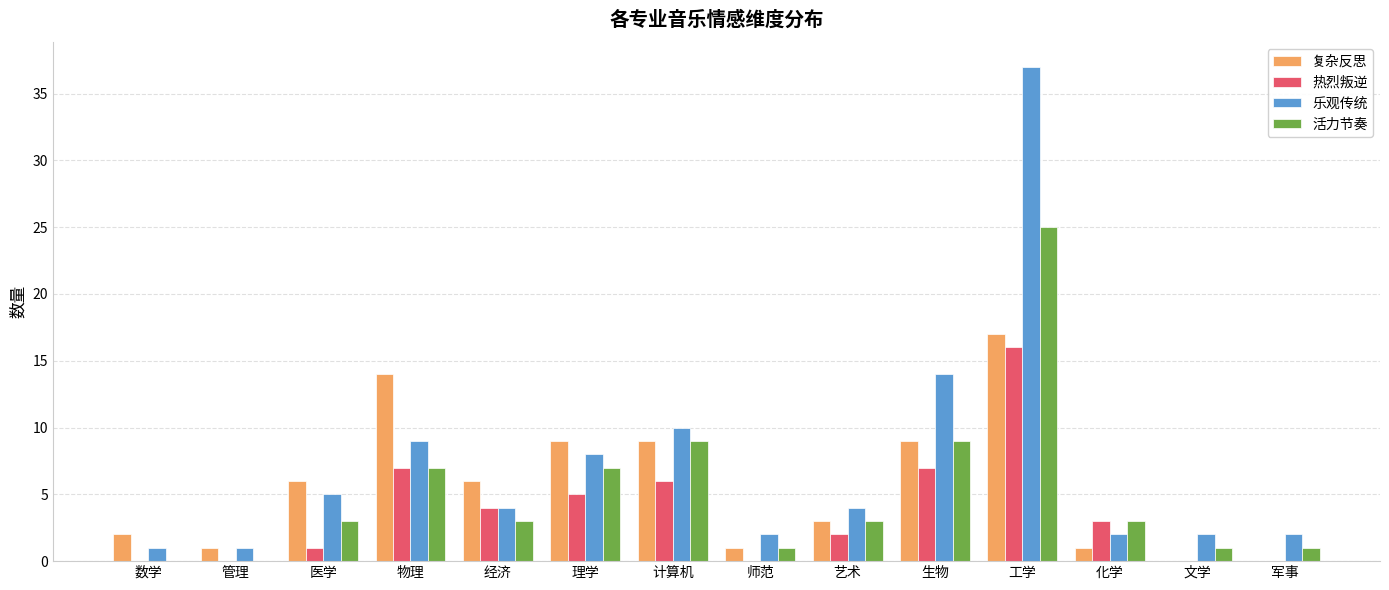

What is the sum of all 热烈叛逆 values?

51